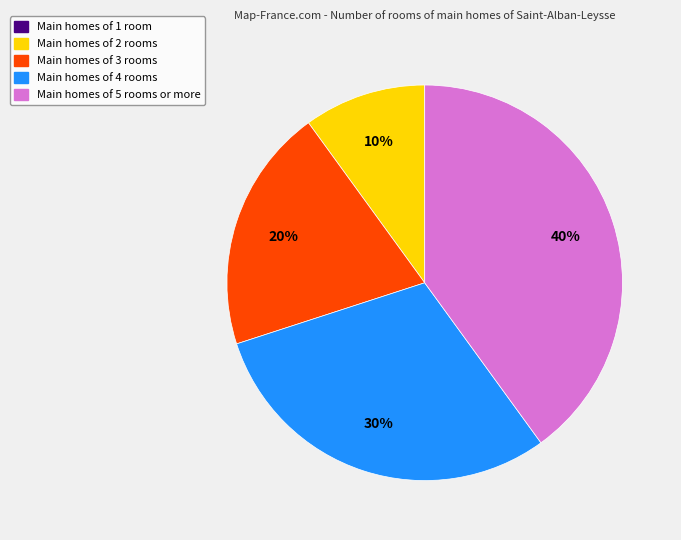

How many segments does this pie chart have?

4